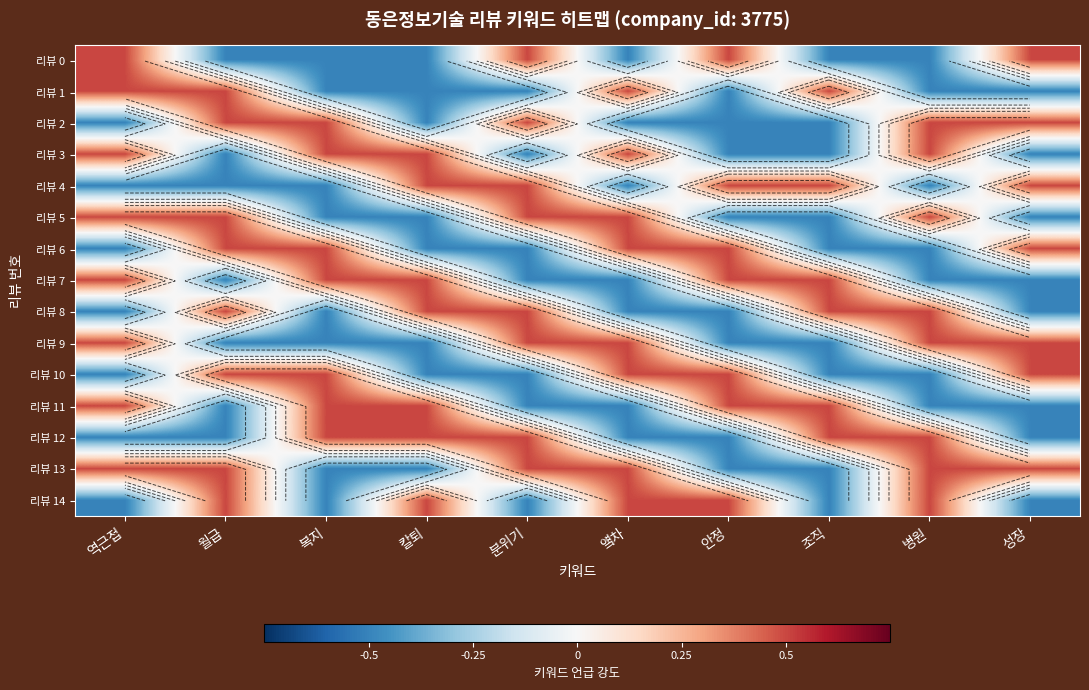

What is the smallest value displayed?

-0.5